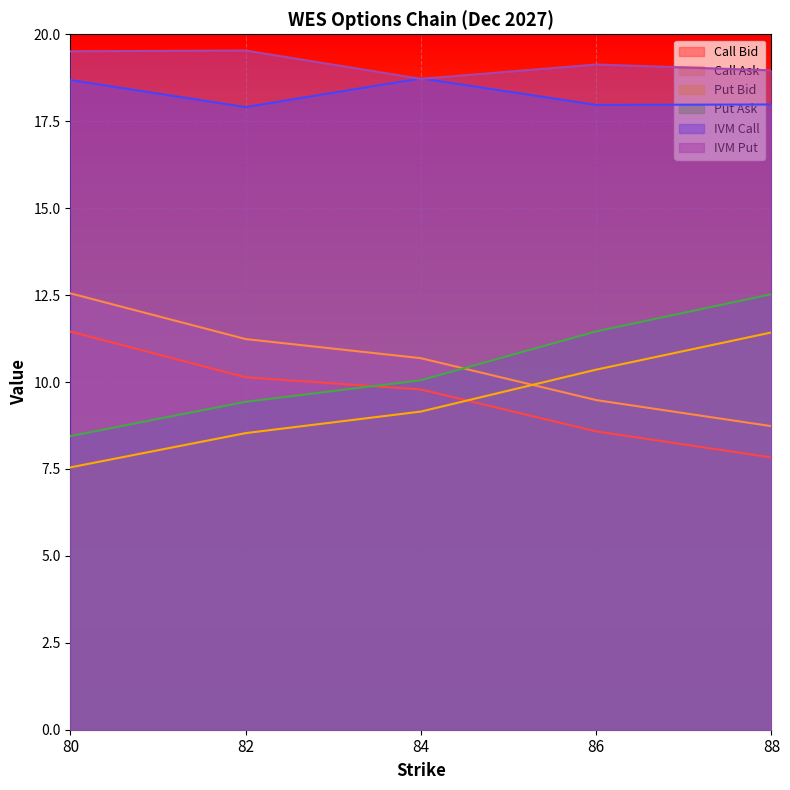

How many lines are shown in the chart?

6